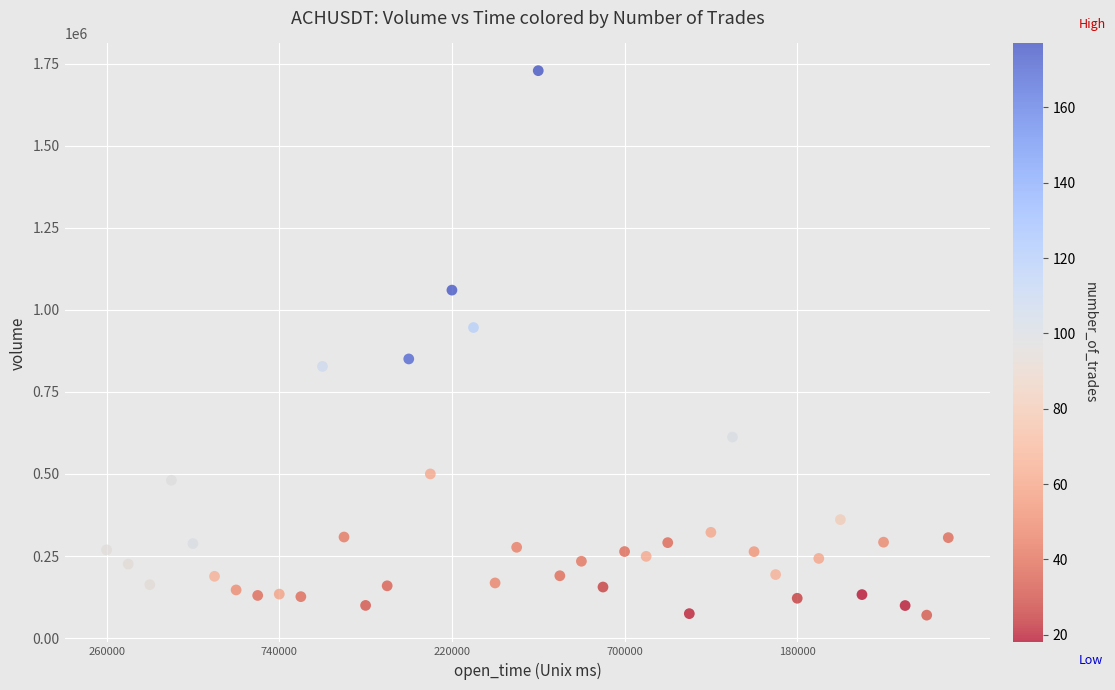

What is the range of X values (max minus min)?

2340000